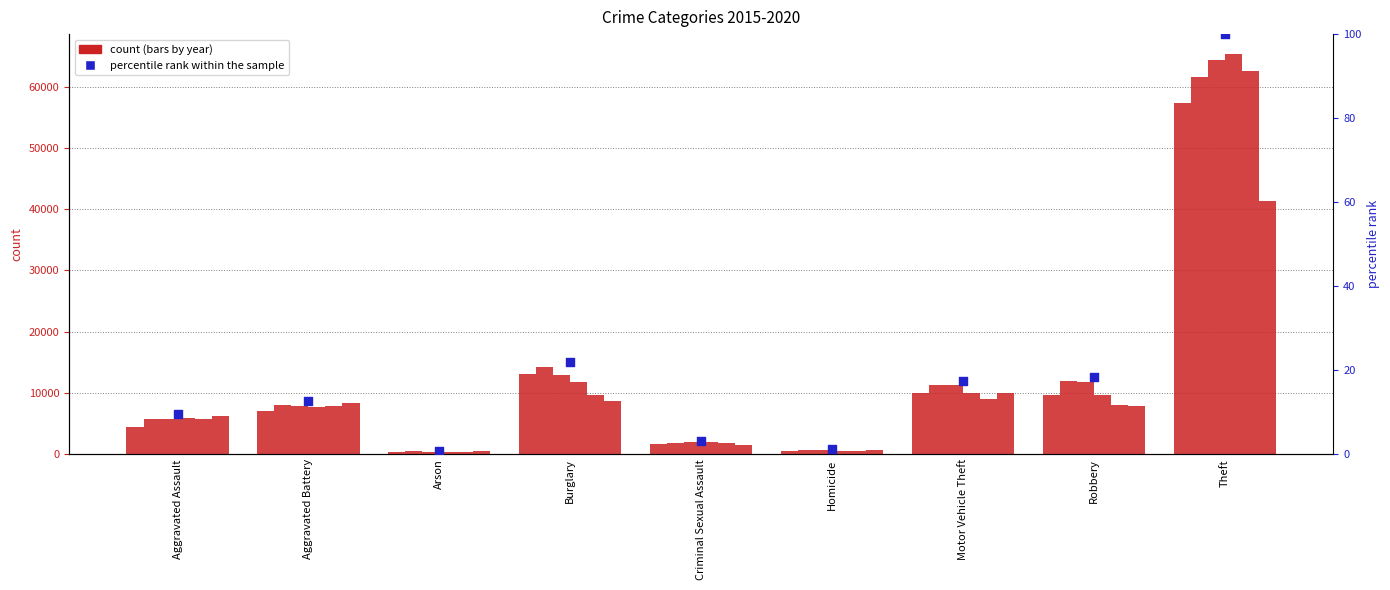

Approximately how many times larger is the value at Aggravated Battery compared to Homicide?

10.6